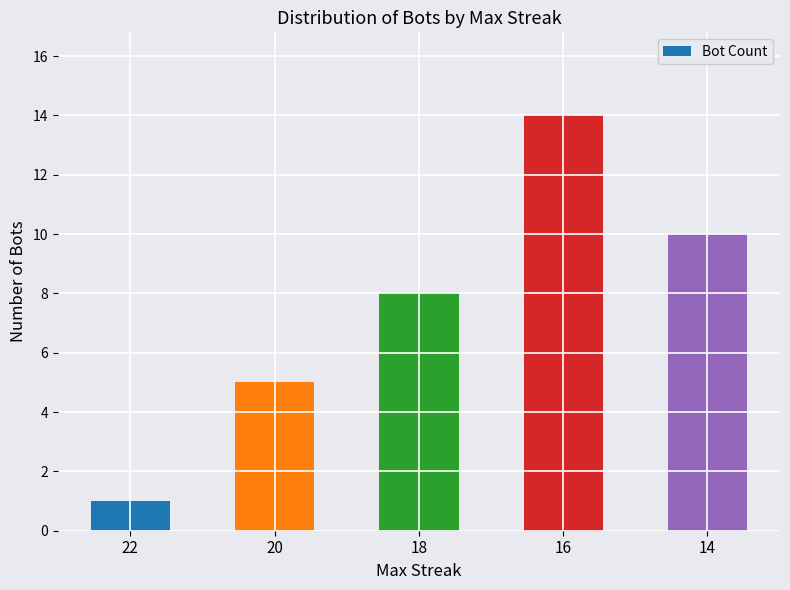

What is the difference between the maximum and minimum values?

13